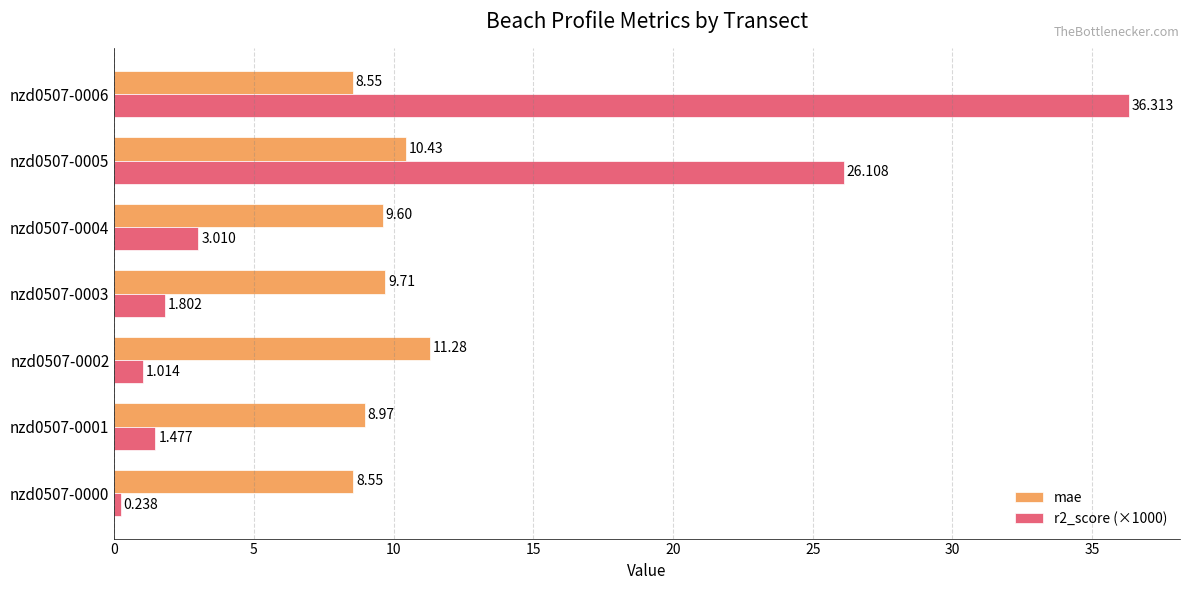

Is the value of mae at nzd0507-0006 greater than the value of r2_score (×1000) at nzd0507-0006?

No